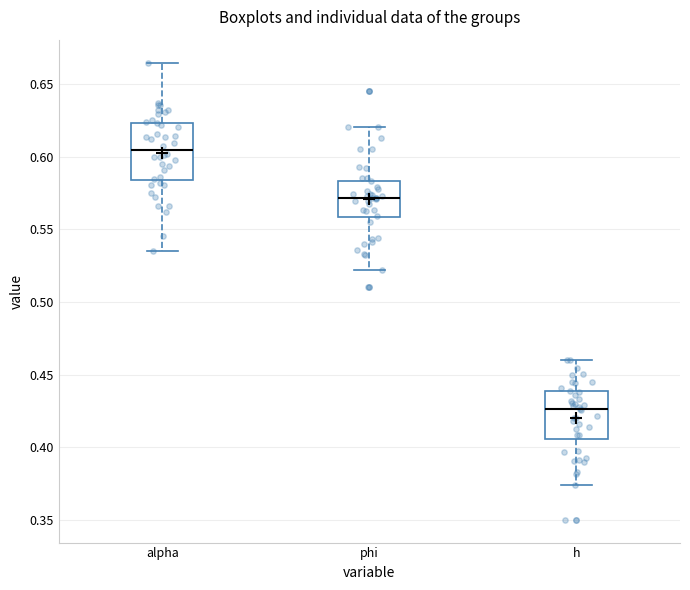

Comparing the boxes themselves (not the whiskers), which one is the tallest?

alpha